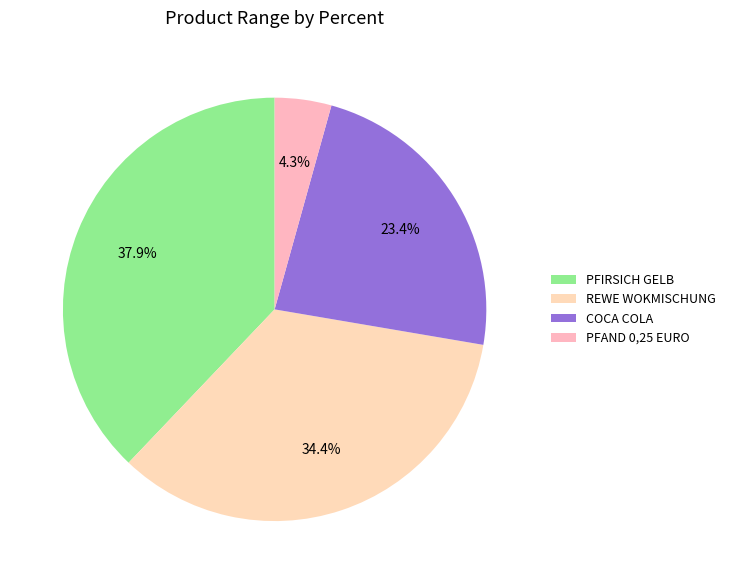

Count the number of slices in the pie.

4